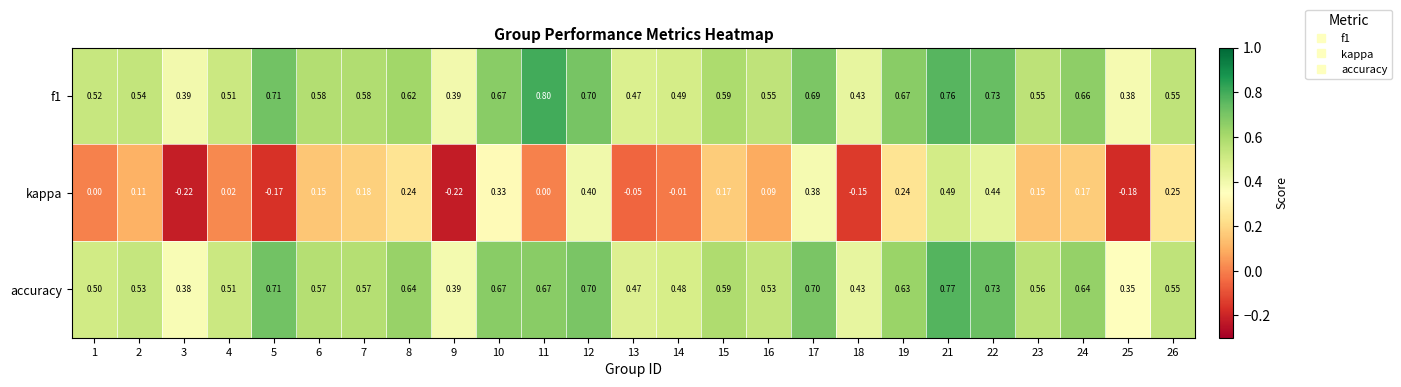

Rank the series by their maximum value, from lowest to highest.

kappa, accuracy, f1